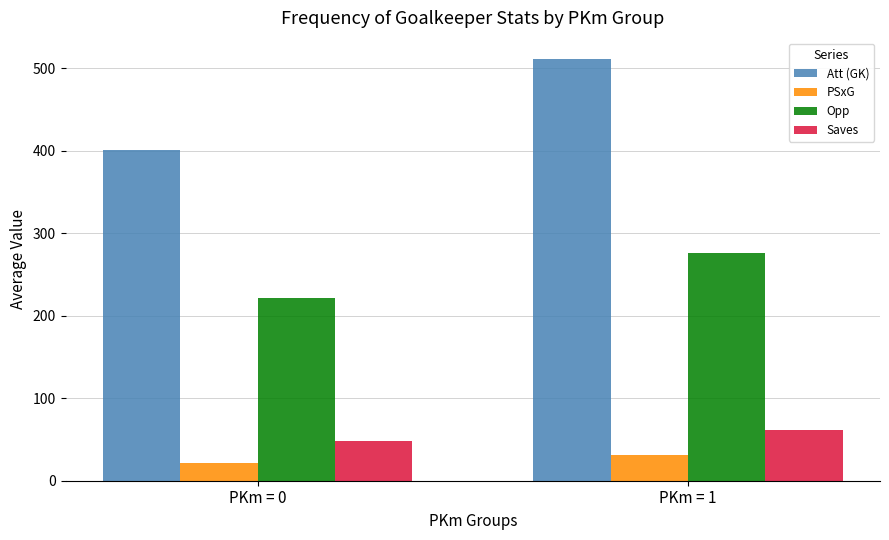

What is the highest value of the Att (GK) series?

511.0